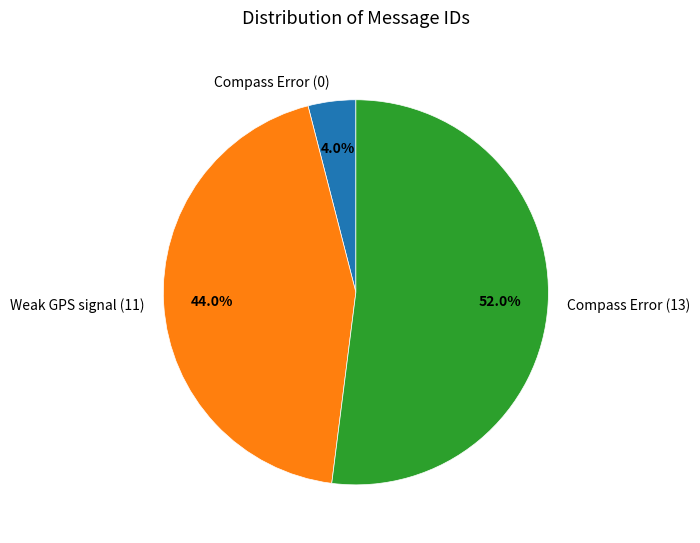

Which has a higher value, Compass Error (13) or Compass Error (0)?

Compass Error (13)